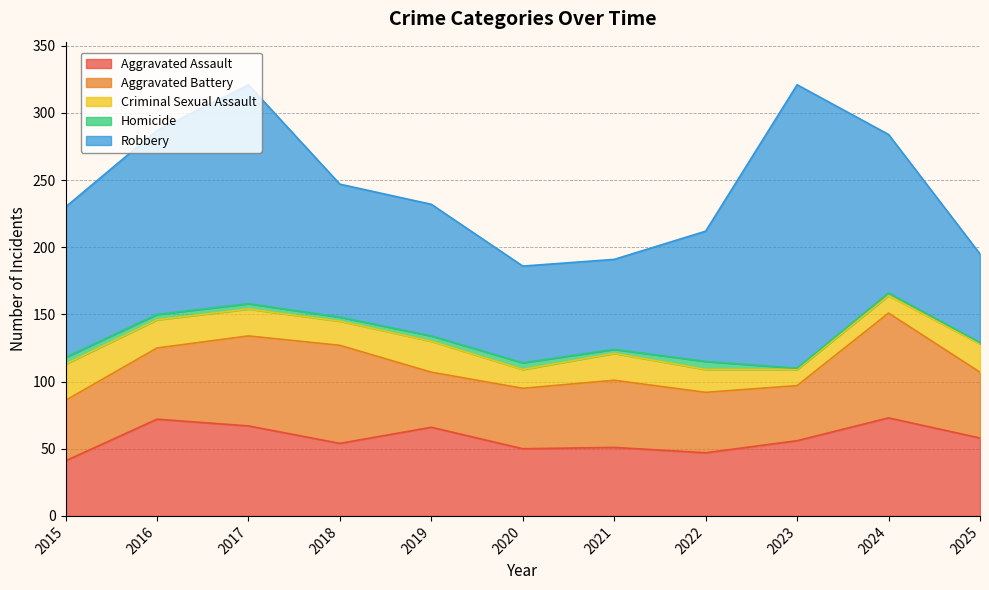

At which label is Homicide closest to 3?

2018